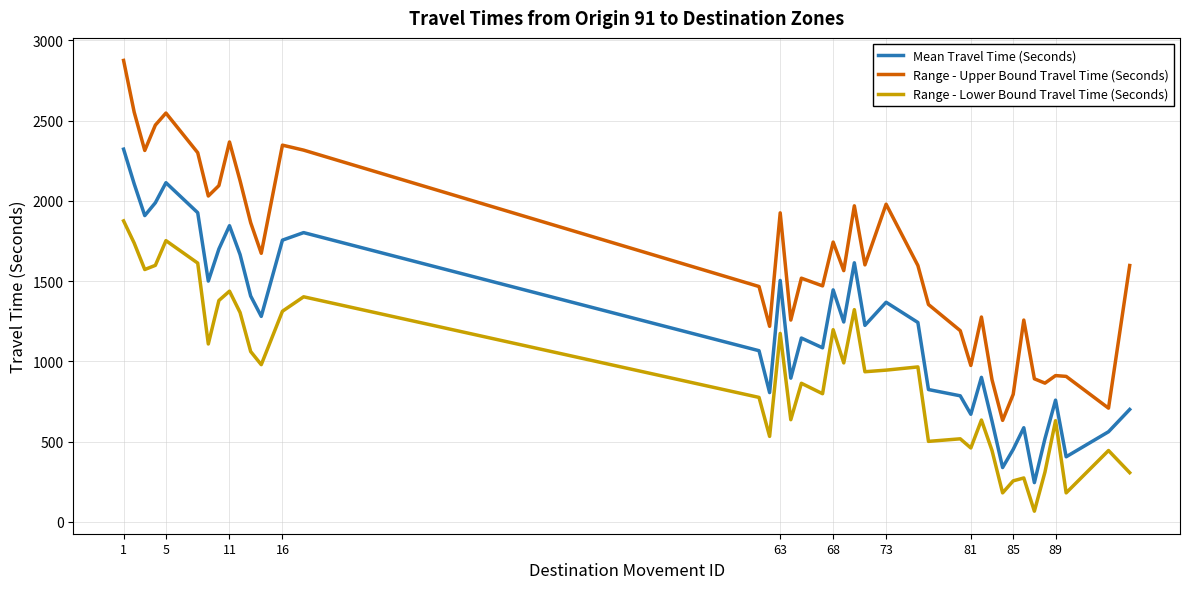

Which series has the largest total across all categories?

Range - Upper Bound Travel Time (Seconds)